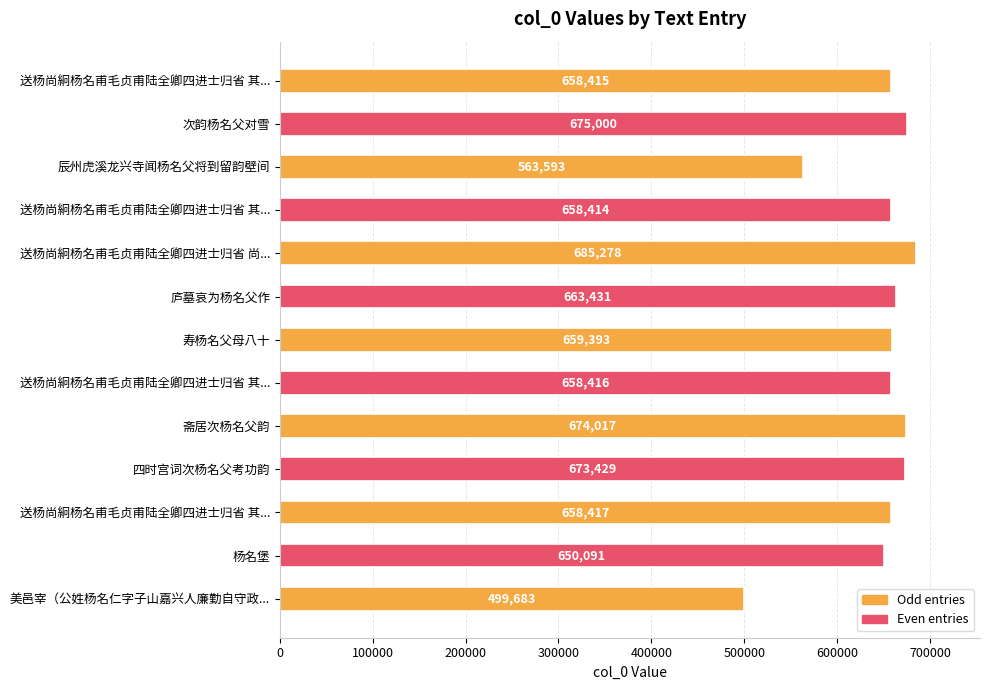

How many bars are there in total?

13